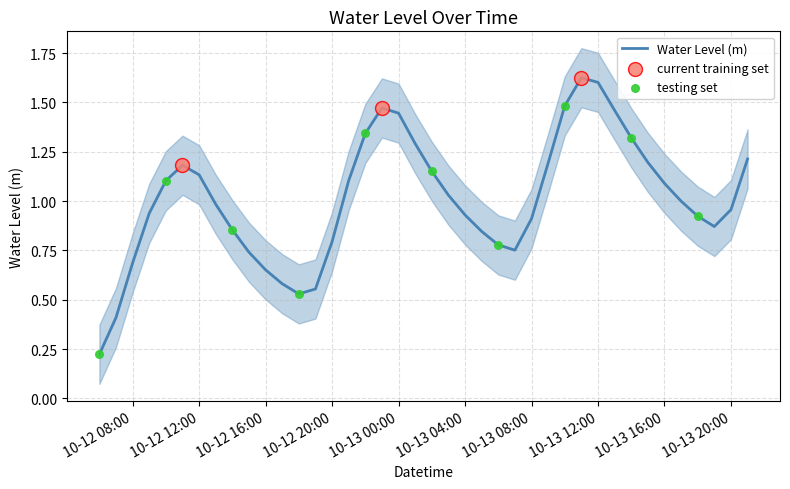

What is the change in value from 2023-10-12 06:00:00 to 2023-10-13 05:00:00?

+0.6